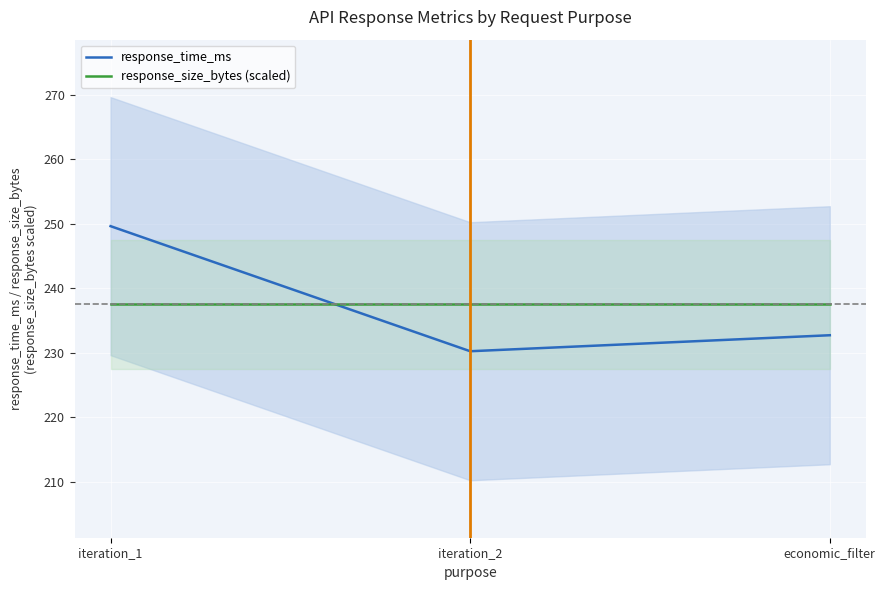

Reading left to right, extract all data points from this chart.

response_time_ms: iteration_1=249.7	iteration_2=230.3	economic_filter=232.7
response_size_bytes (scaled): iteration_1=237.5	iteration_2=237.5	economic_filter=237.5